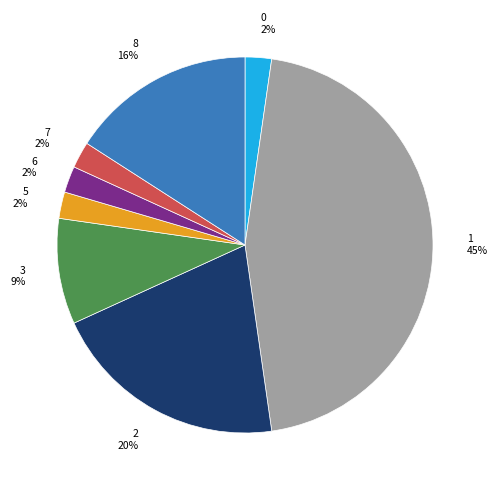

To the nearest percent, what percentage of the pie is 8?

16%